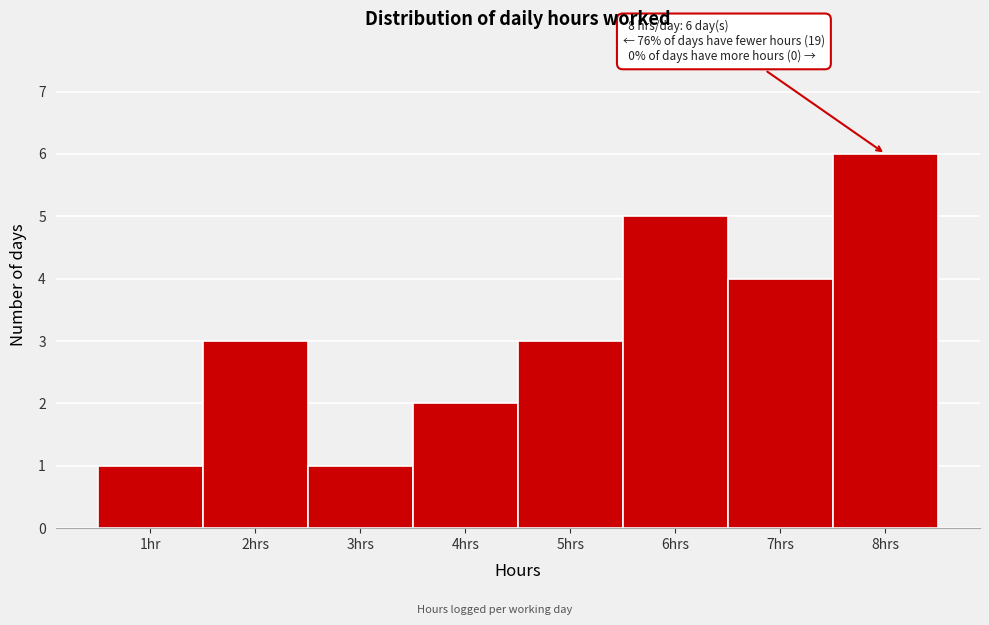

Reading left to right, transcribe all the data shown in this chart.

1hr=1	2hrs=3	3hrs=1	4hrs=2	5hrs=3	6hrs=5	7hrs=4	8hrs=6